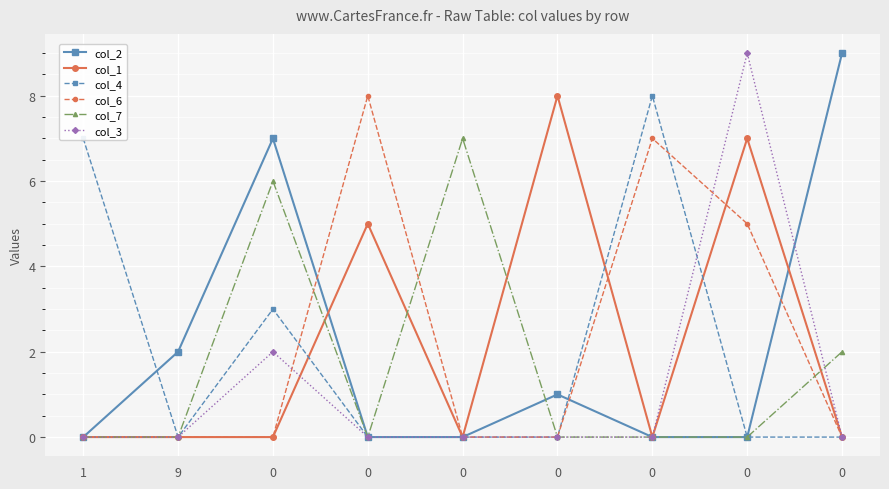

What is the value of the col_2 point at the 9th from the left?

7